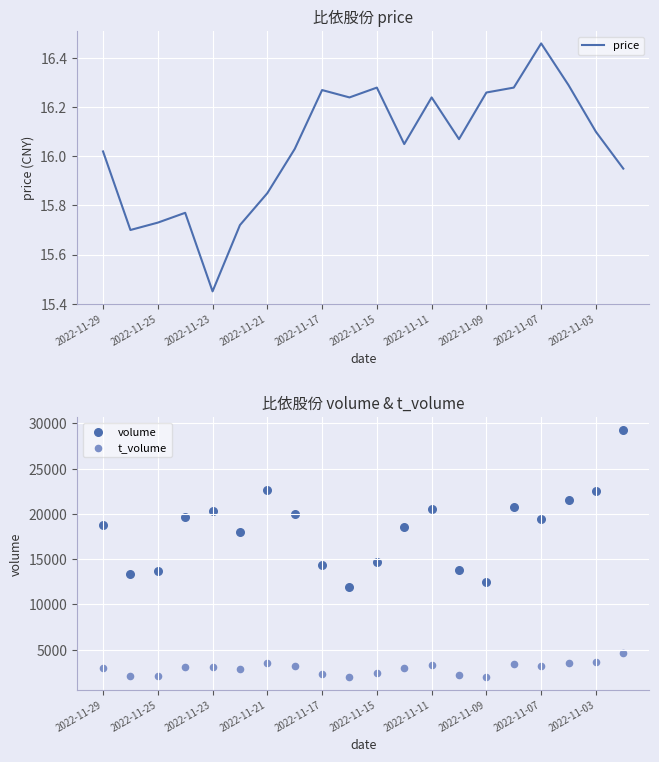

Which series has the largest total across all categories?

volume